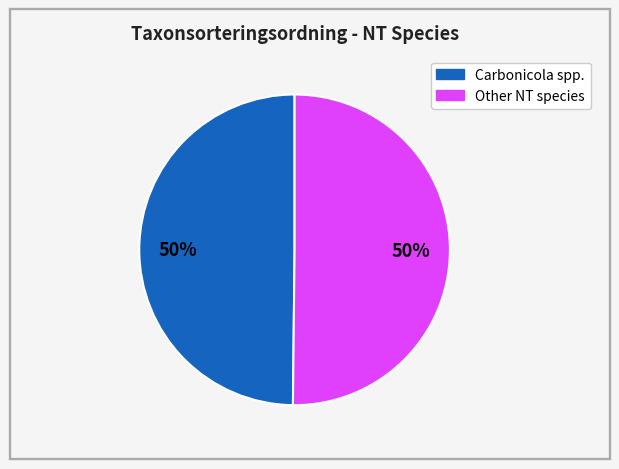

To the nearest percent, what is the average slice percentage?

50%